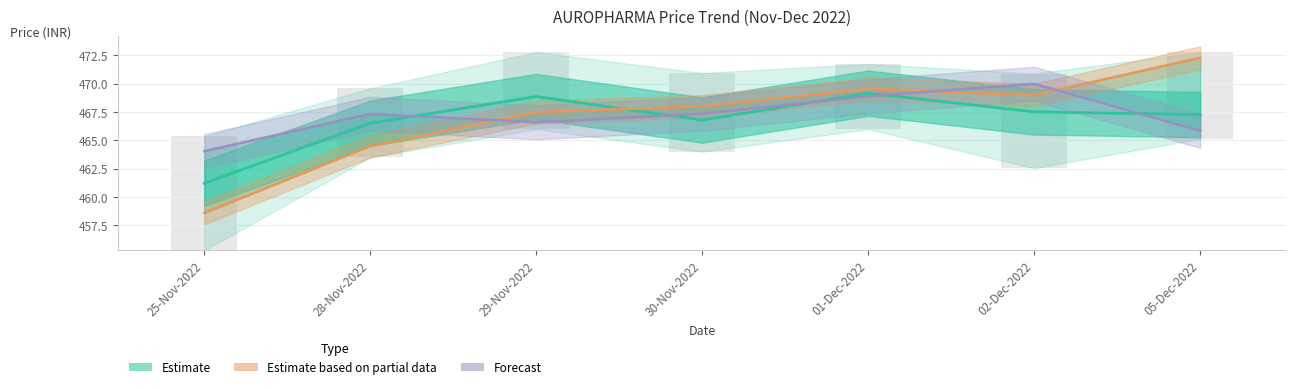

At how many categories does at least one series exceed 461?

7